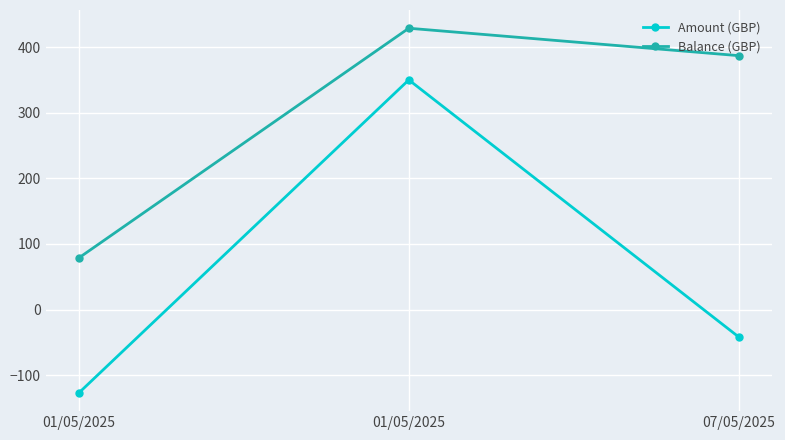

Between 01/05/2025 and 07/05/2025, which series saw the biggest shift?

Amount (GBP)